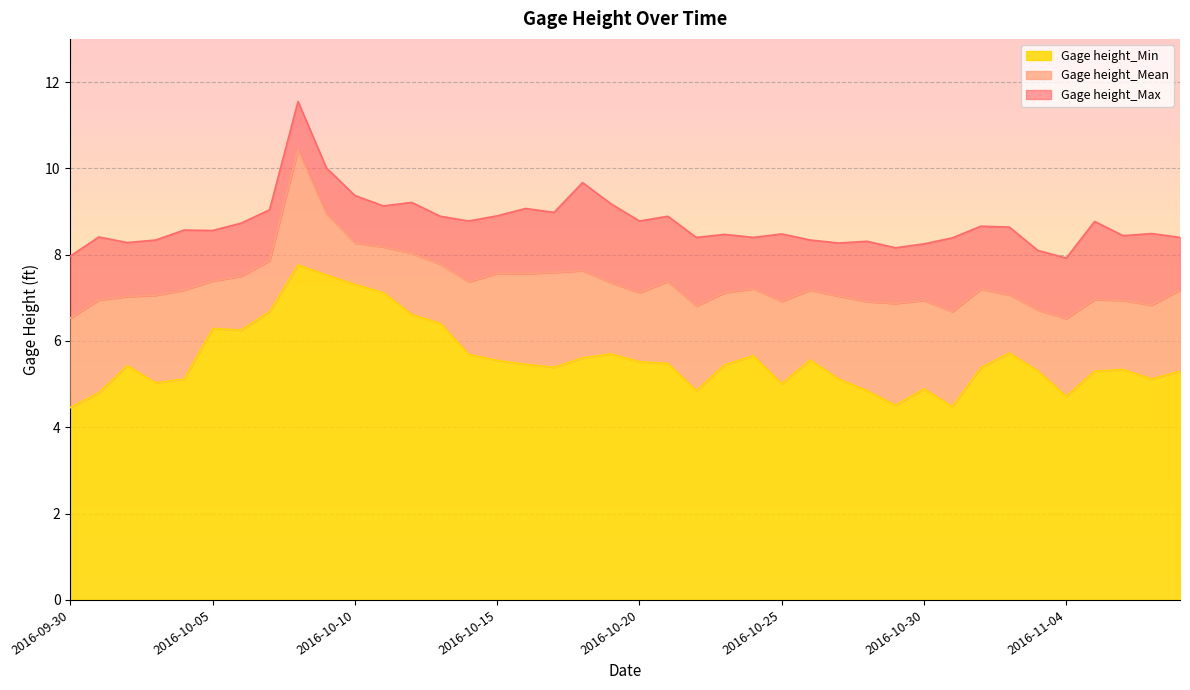

True or false: Gage height_Min and Gage height_Mean cross at least once.

False